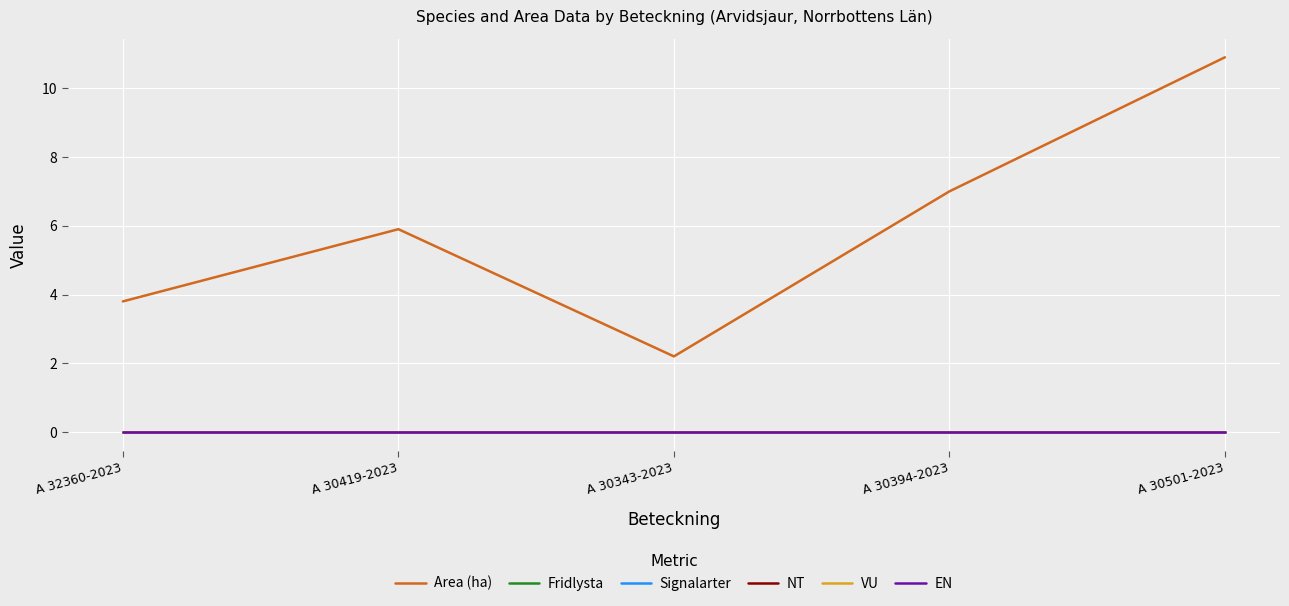

Does the chart have visible grid lines?

Yes